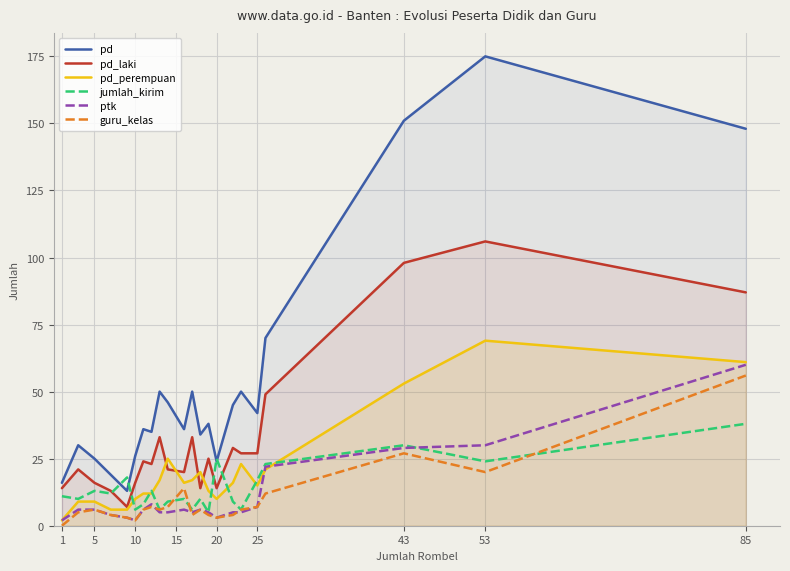

Which label corresponds to the largest value in the chart?

53